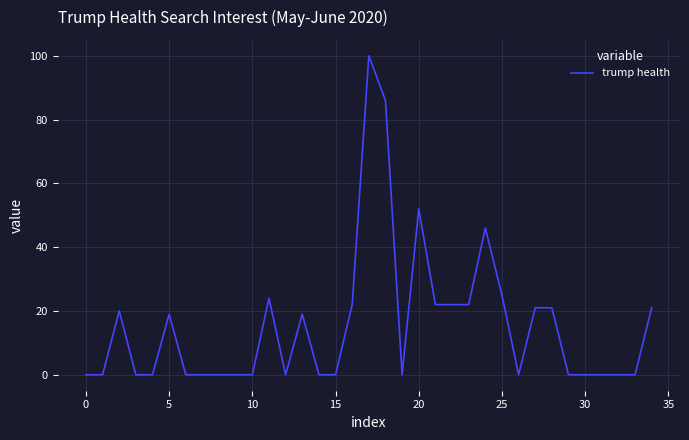

What is the greatest value displayed?

100